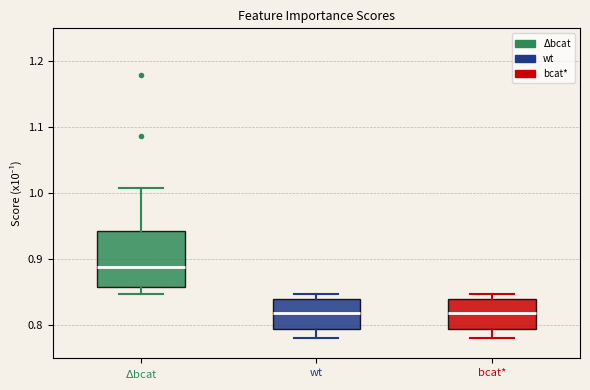

Reading left to right, transcribe this box plot: for each box, give where its median line is, the range the box spans, and where its two whiskers end, as read against the y-axis. The values are not printed on the chart, so give them approximately, as read against the axis.

$\Delta$bcat: median 0.89, box 0.86 to 0.94, whiskers 0.85 to 1.01
wt: median 0.82, box 0.79 to 0.84, whiskers 0.78 to 0.85
bcat*: median 0.82, box 0.79 to 0.84, whiskers 0.78 to 0.85